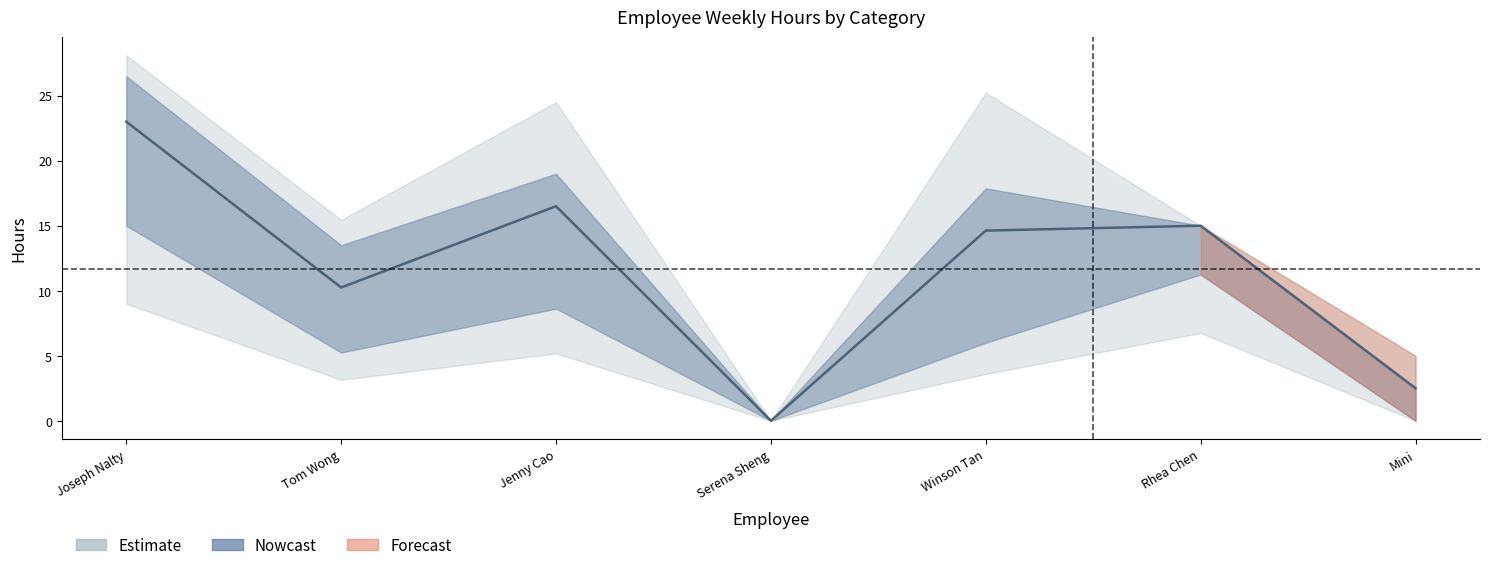

What position from the left is Mini?

7